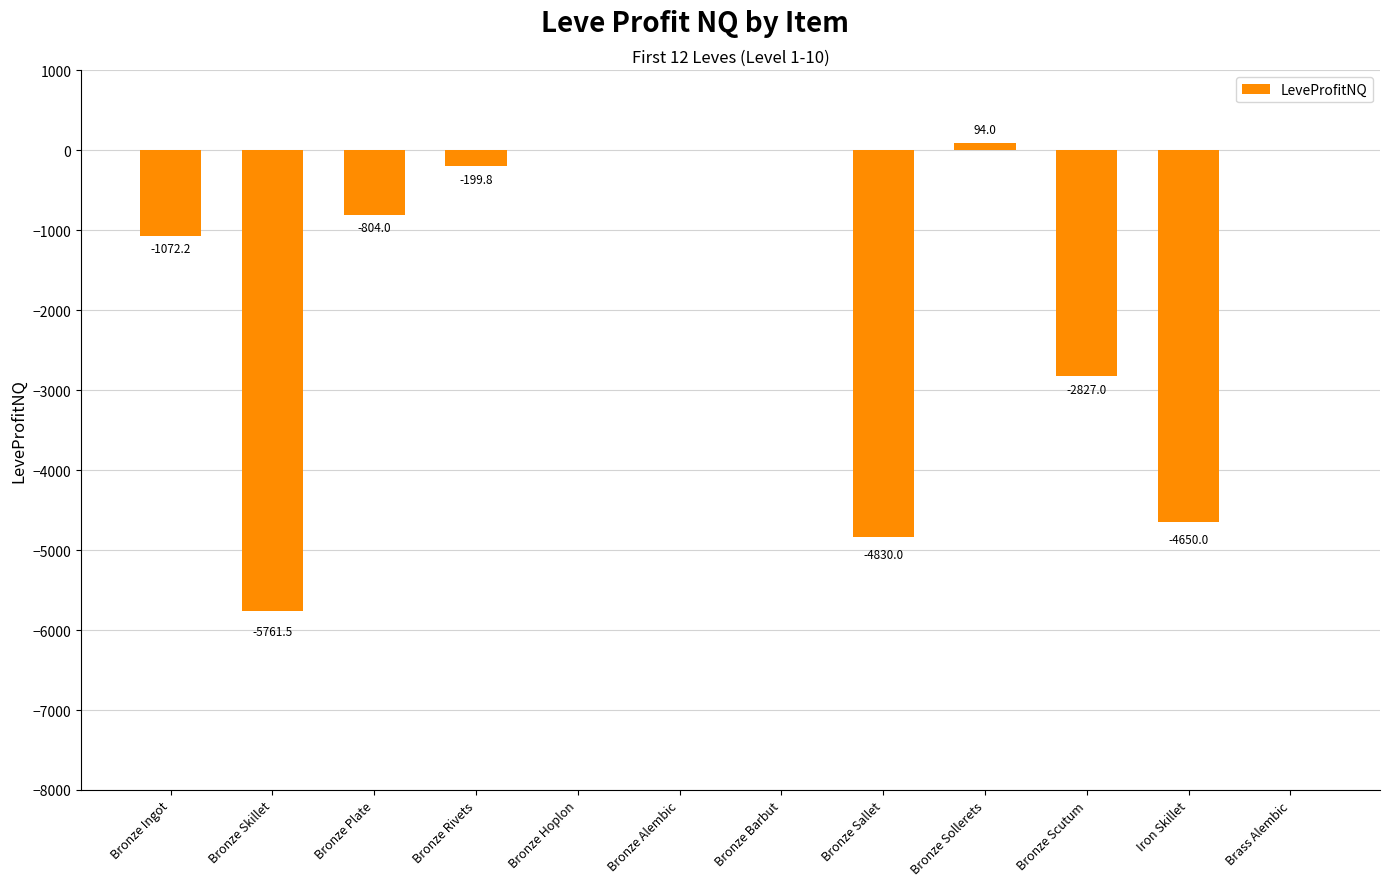

Which category has the highest value across all series?

Bronze Sollerets